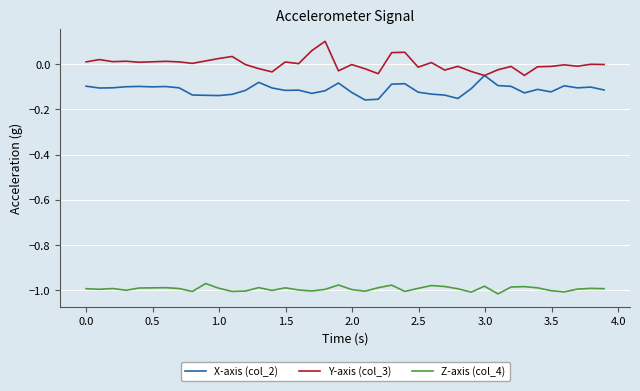

List the series in order of their peak value, highest first.

Y-axis (col_3), X-axis (col_2), Z-axis (col_4)